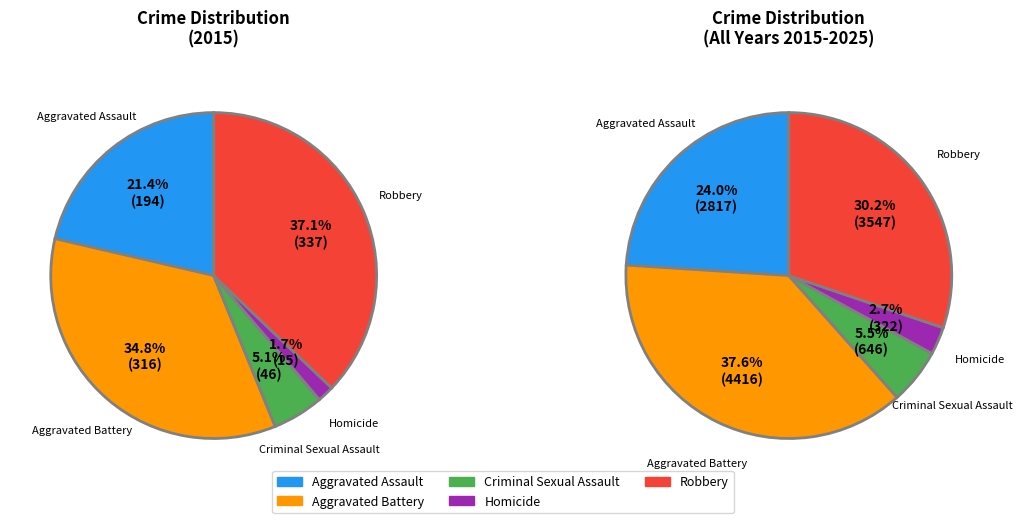

Between Aggravated Battery and Robbery, which is larger?

Robbery